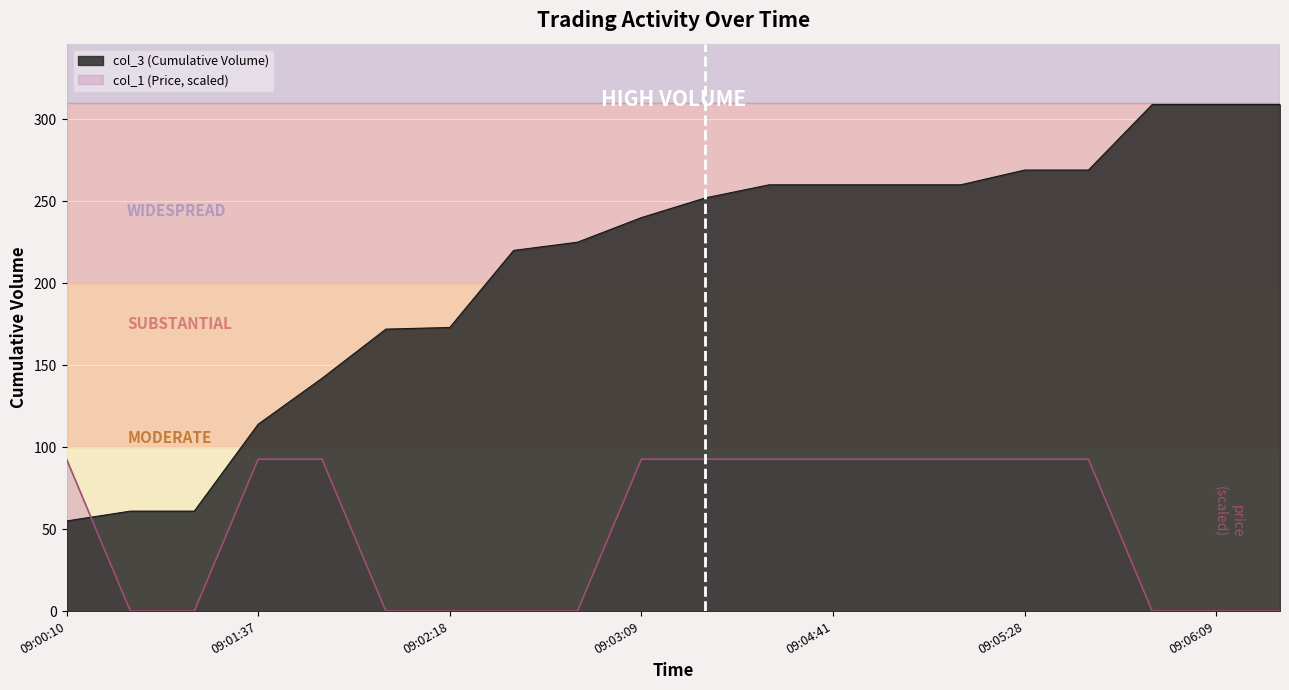

What is the total value across all series at 09:05:38?

361.7